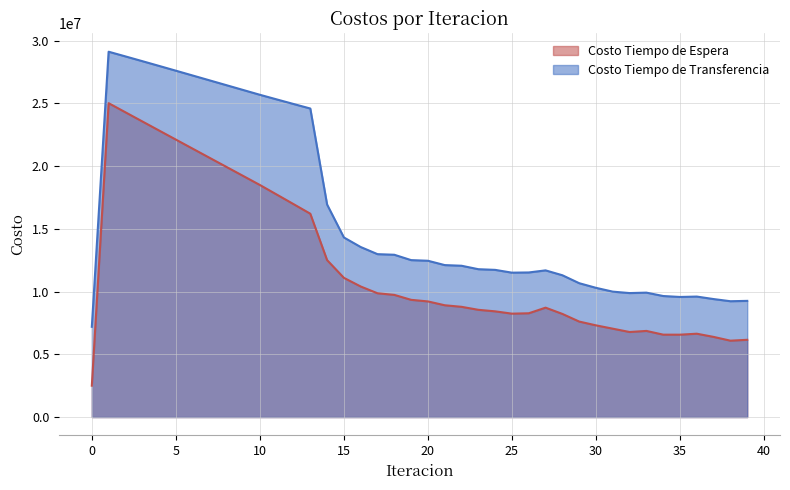

What is the total value across all series at 22?

20842192.4